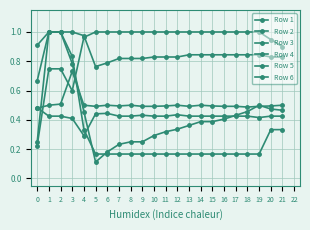

After their last crossing, which series has the higher values: Row 5 or Row 4?

Row 4